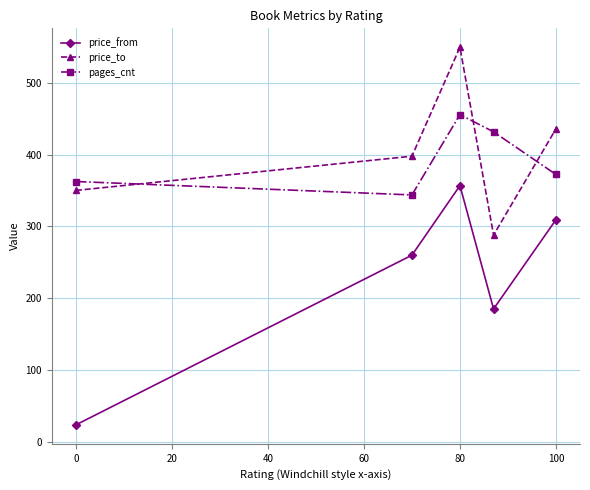

True or false: price_from and pages_cnt cross at least once.

False